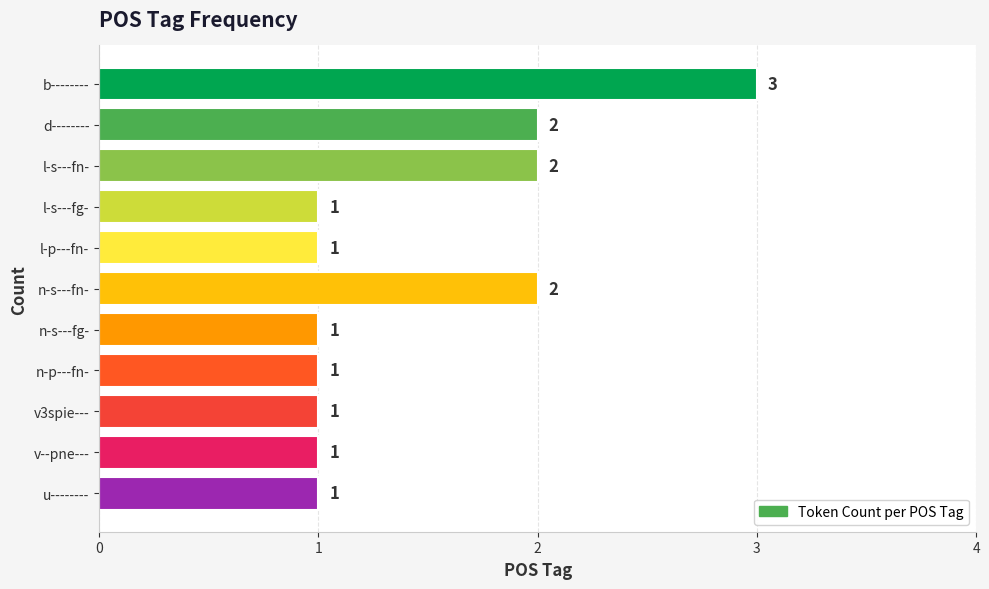

What is the ratio of the value at n-s---fg- to the value at b--------?

0.3